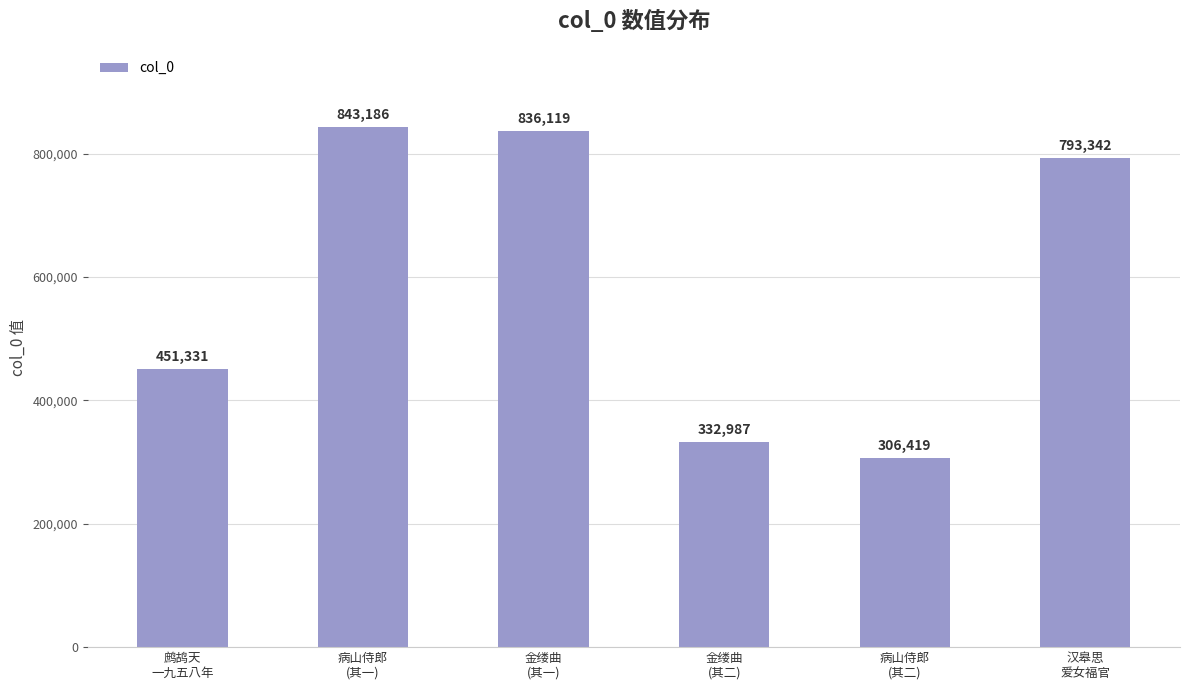

What is the sum of all values?

3563384